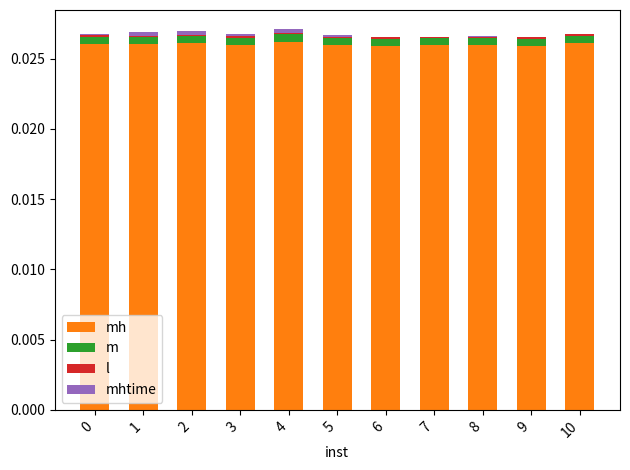

Rank the series by their maximum value, from lowest to highest.

l, mhtime, m, mh